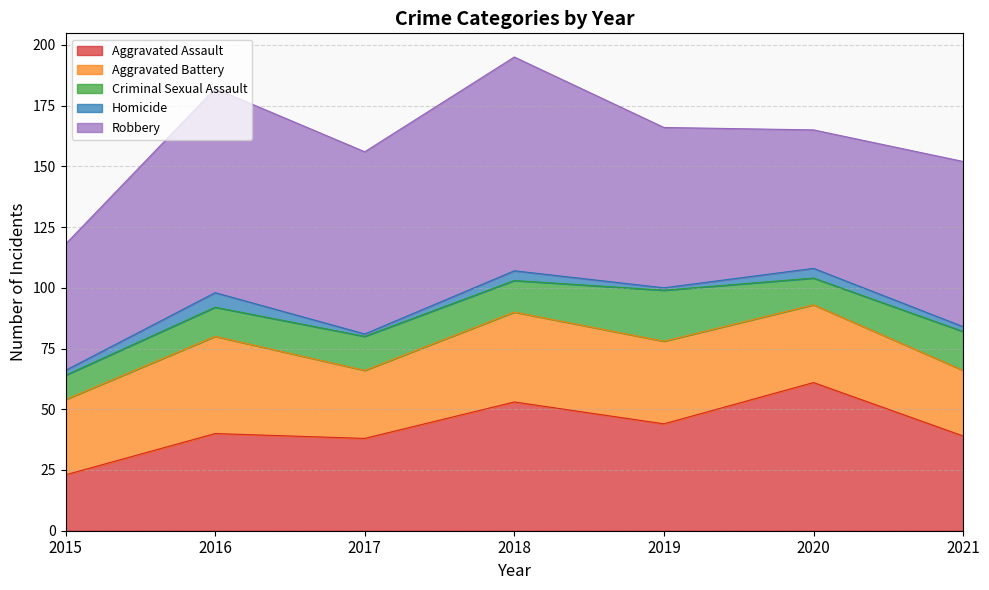

Which category has the highest value across all series?

2018